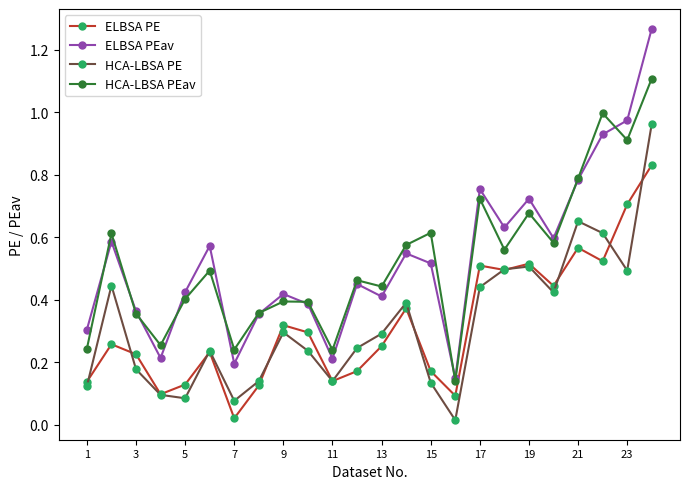

At how many categories does at least one series exceed 0?

24